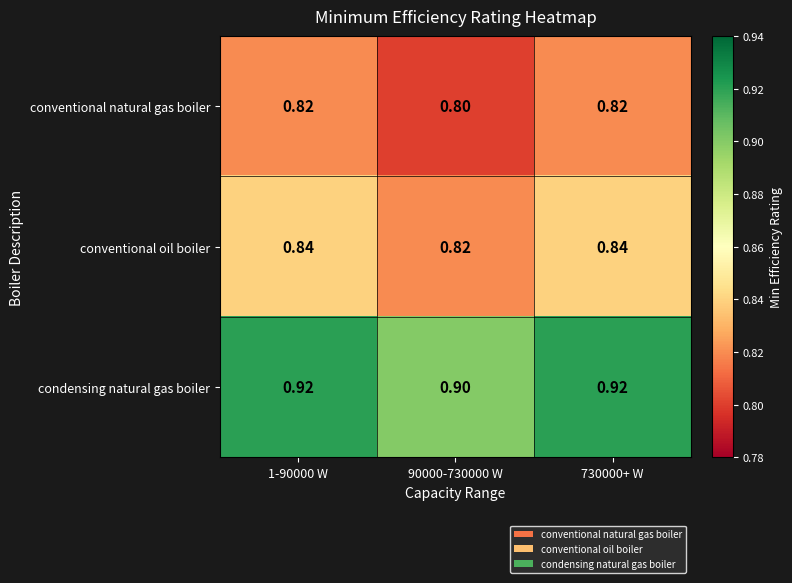

What is the maximum value shown in the chart?

0.9